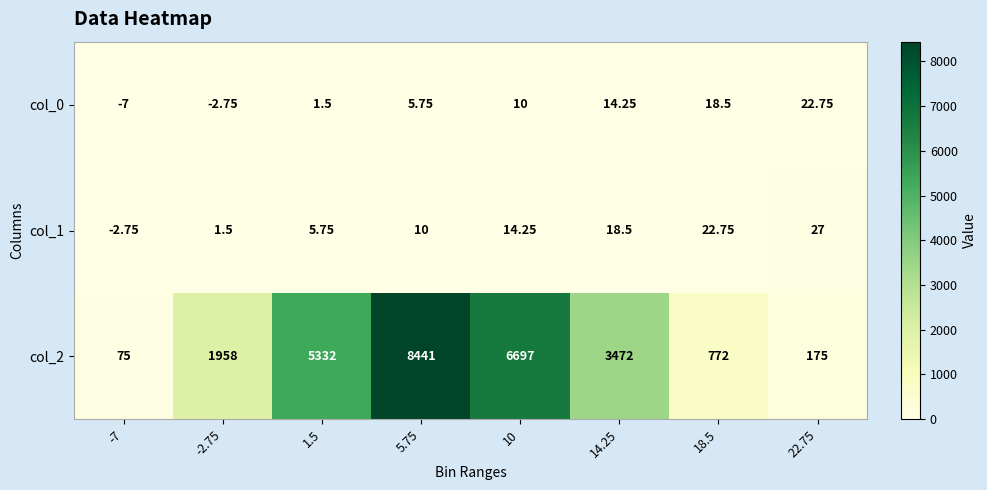

Is the value of col_1 at -7 greater than the value of col_2 at 18.5?

No